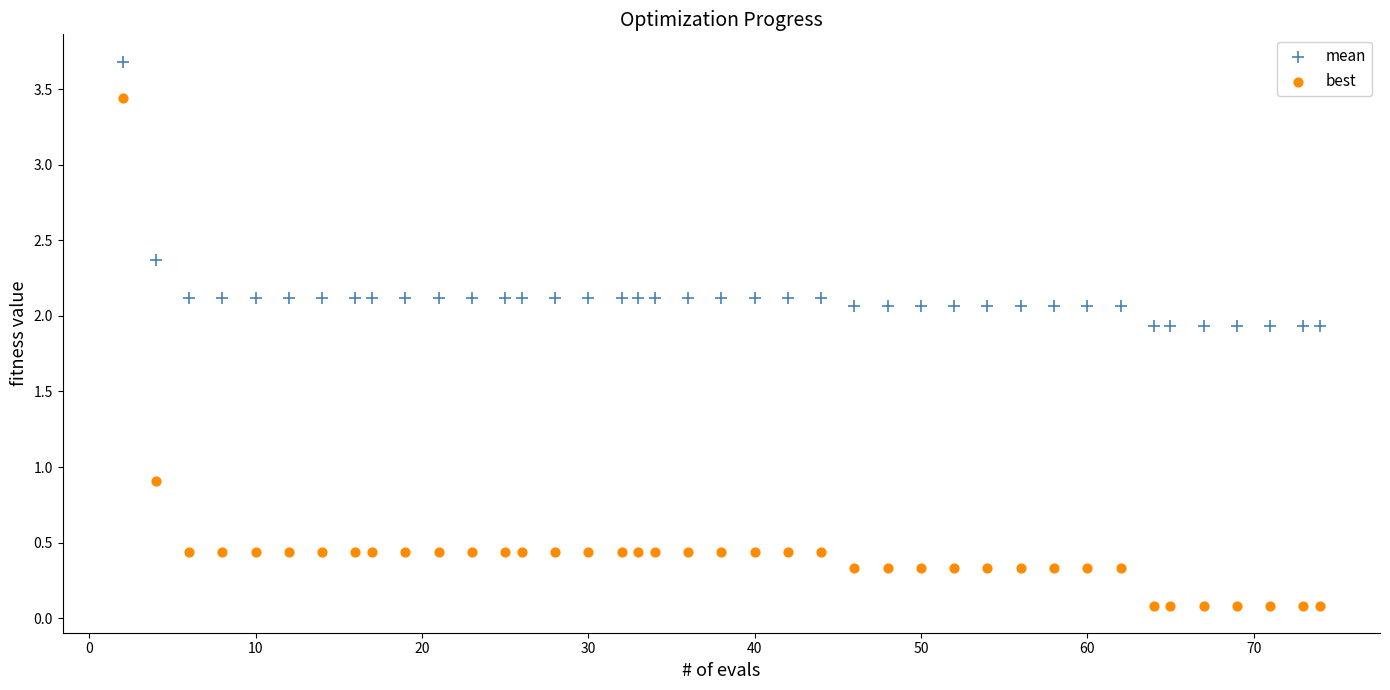

Which series reaches the minimum Y coordinate?

best